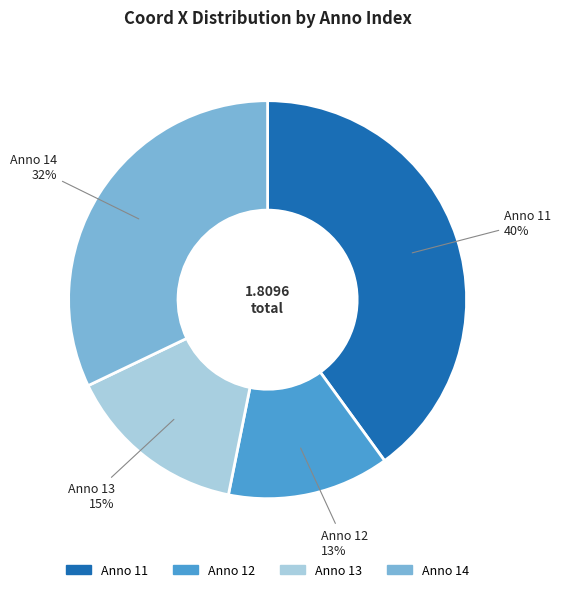

Is the sum of Anno 14 and Anno 12 greater than half?

No